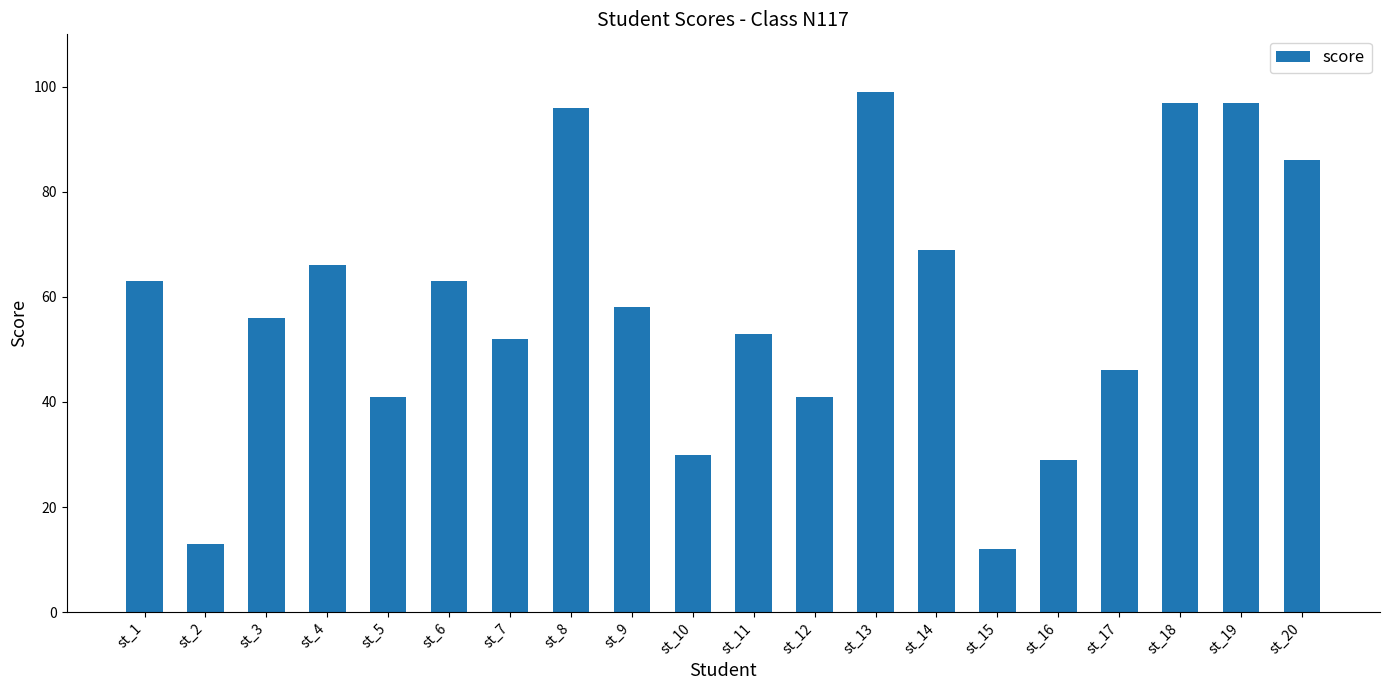

What is the value of the 13th bar from the left?

99